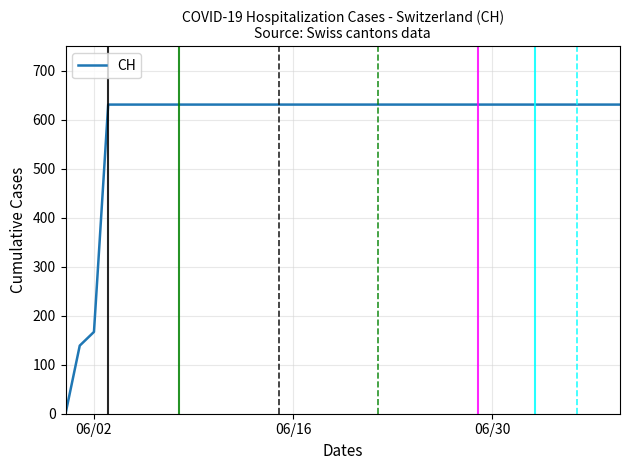

What is the difference between the maximum and minimum values?

631